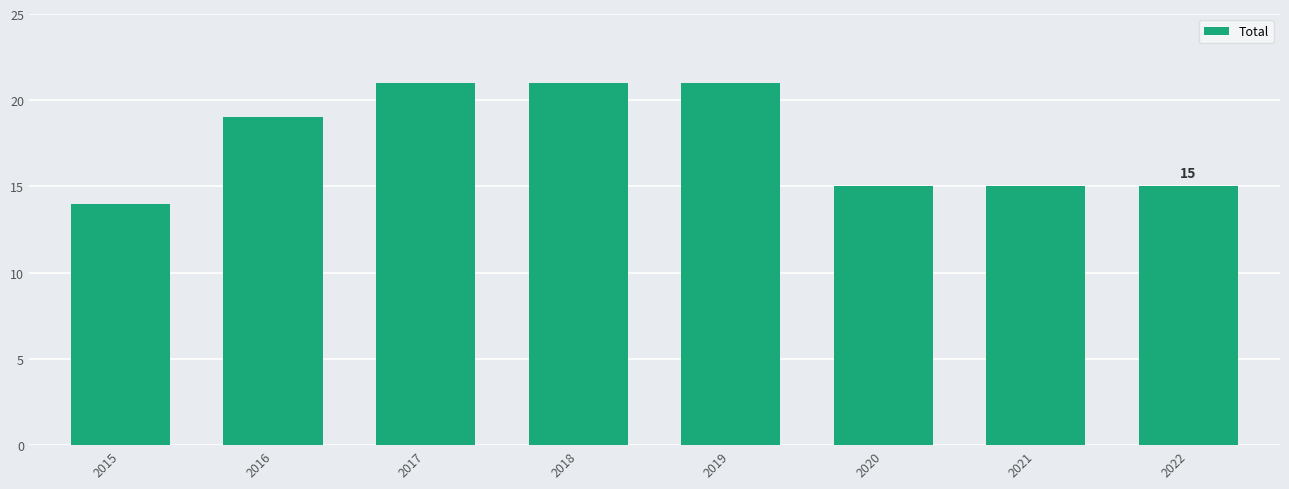

What is the difference between the values at 2018 and 2020?

6